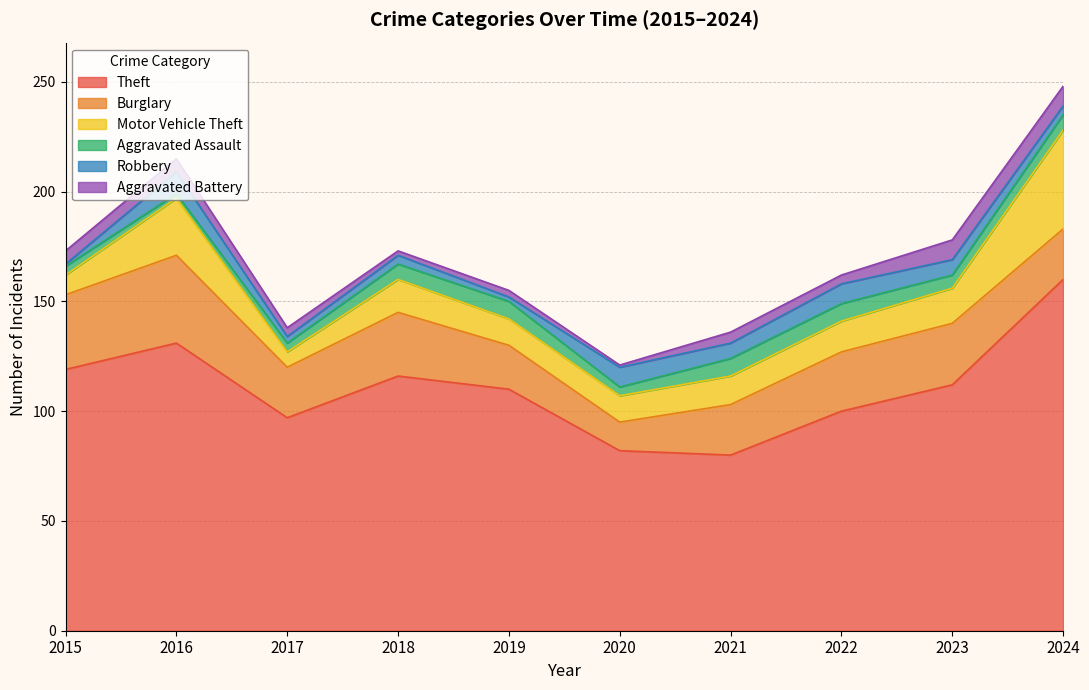

Reading left to right, list all the values displayed in this chart.

Theft: 2015=119	2016=131	2017=97	2018=116	2019=110	2020=82	2021=80	2022=100	2023=112	2024=160
Burglary: 2015=34	2016=40	2017=23	2018=29	2019=20	2020=13	2021=23	2022=27	2023=28	2024=23
Motor Vehicle Theft: 2015=9	2016=26	2017=7	2018=15	2019=12	2020=12	2021=13	2022=14	2023=16	2024=45
Aggravated Assault: 2015=4	2016=2	2017=4	2018=7	2019=8	2020=4	2021=8	2022=8	2023=6	2024=7
Robbery: 2015=1	2016=10	2017=3	2018=4	2019=2	2020=9	2021=7	2022=9	2023=7	2024=4
Aggravated Battery: 2015=6	2016=6	2017=4	2018=2	2019=3	2020=1	2021=5	2022=4	2023=9	2024=9